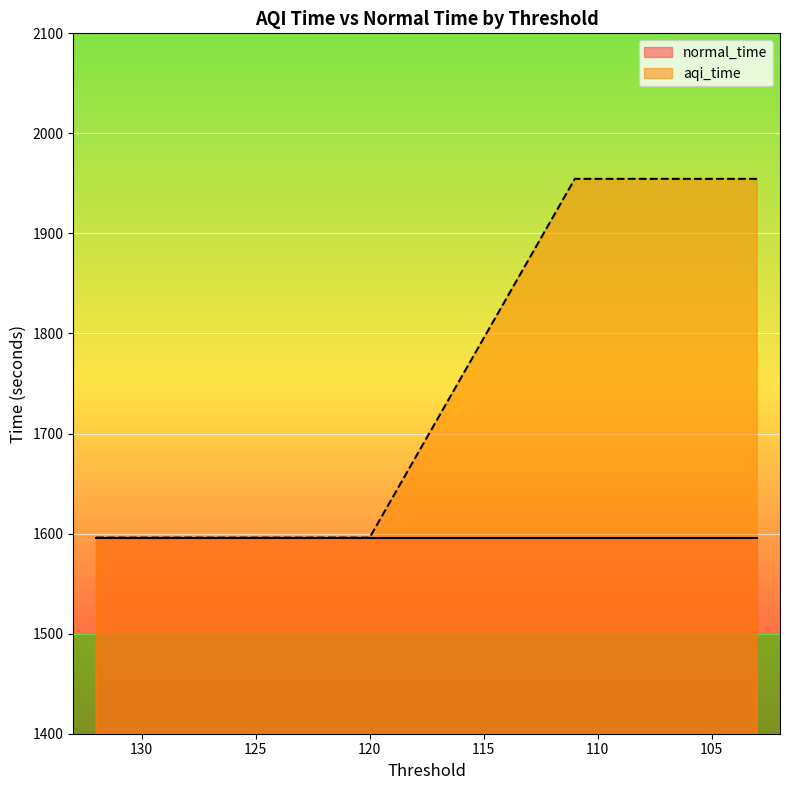

What is the average value of the aqi_time series?

1757.3